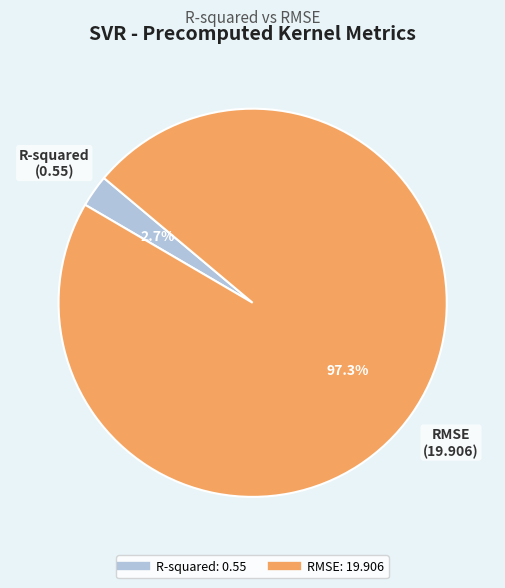

Rank the categories by value from lowest to highest.

R-squared, RMSE